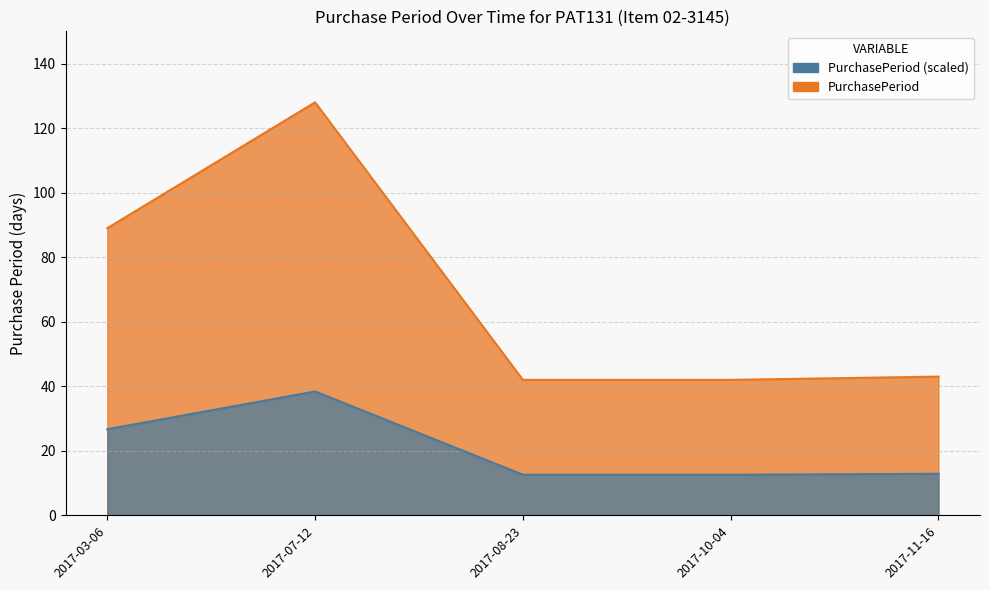

How many points are higher than both their immediate neighbors (excluding endpoints)?

1